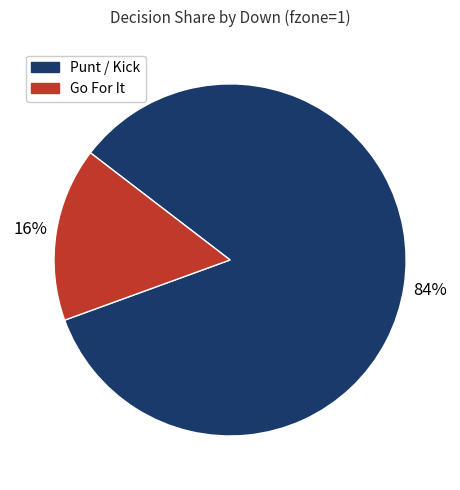

To the nearest percent, what is the average slice percentage?

50%